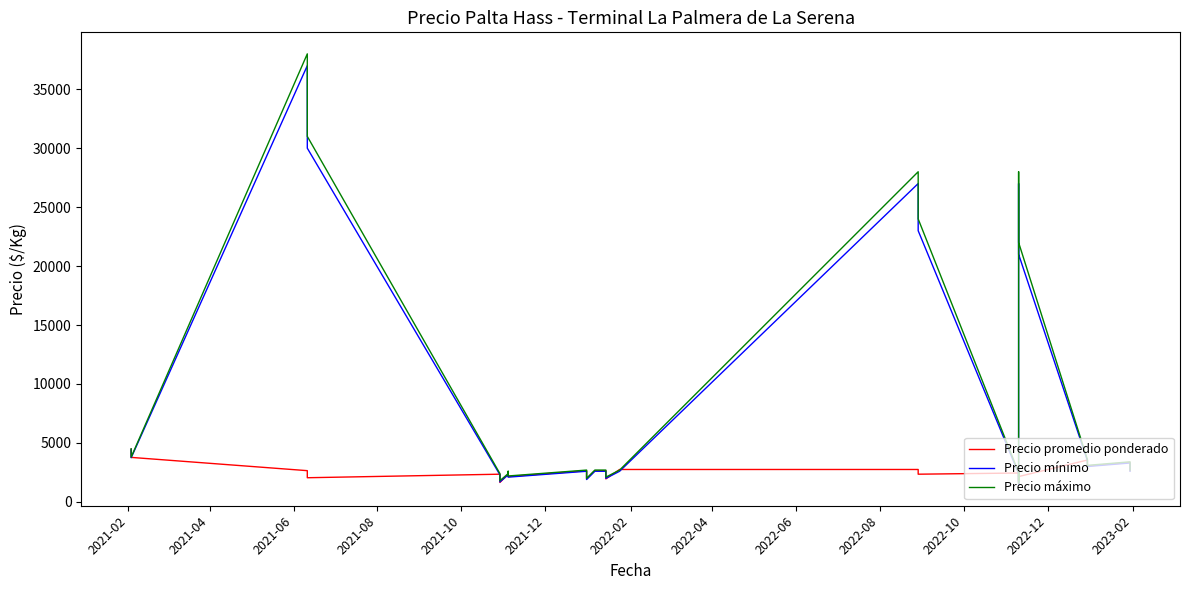

How many times do Precio mínimo and Precio promedio ponderado cross each other?

12